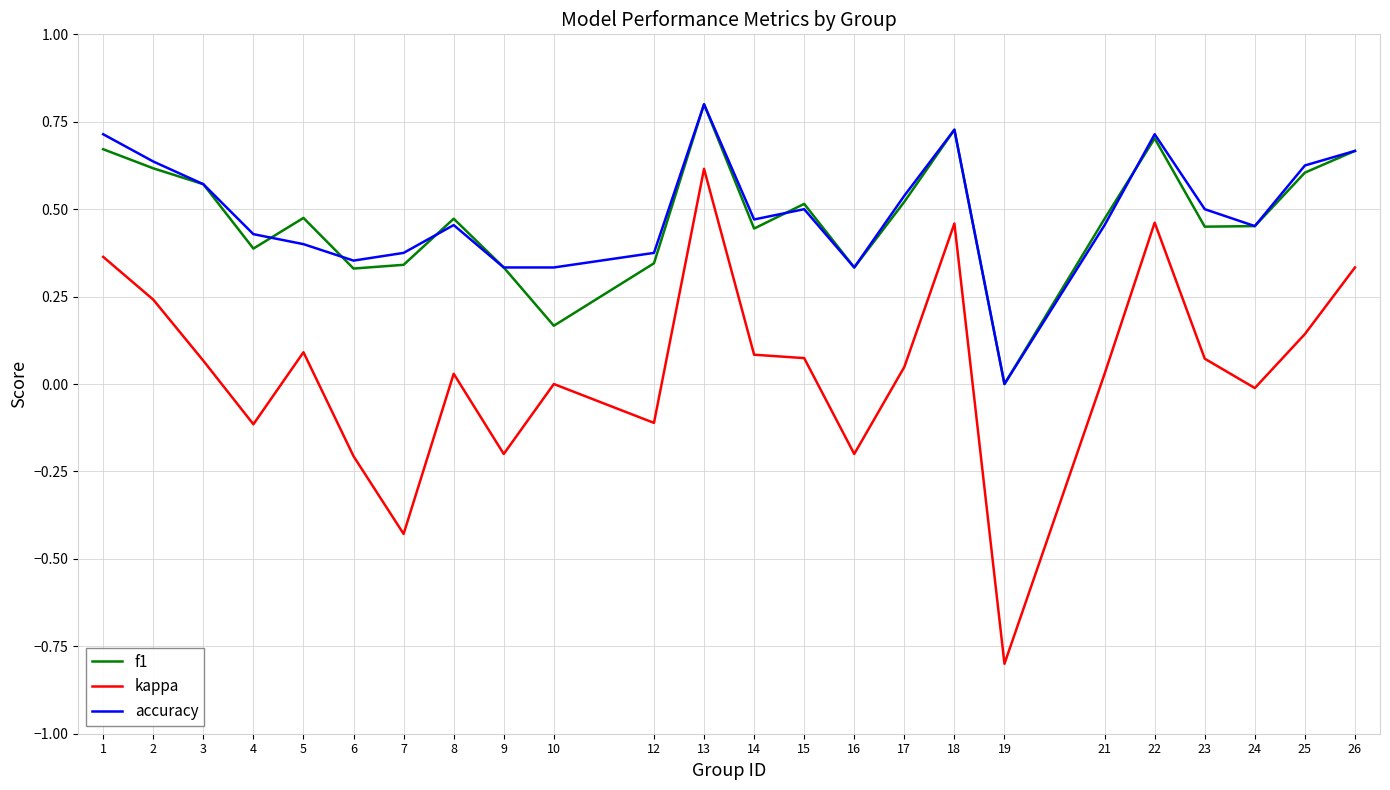

Which series has the largest range (max minus min)?

kappa